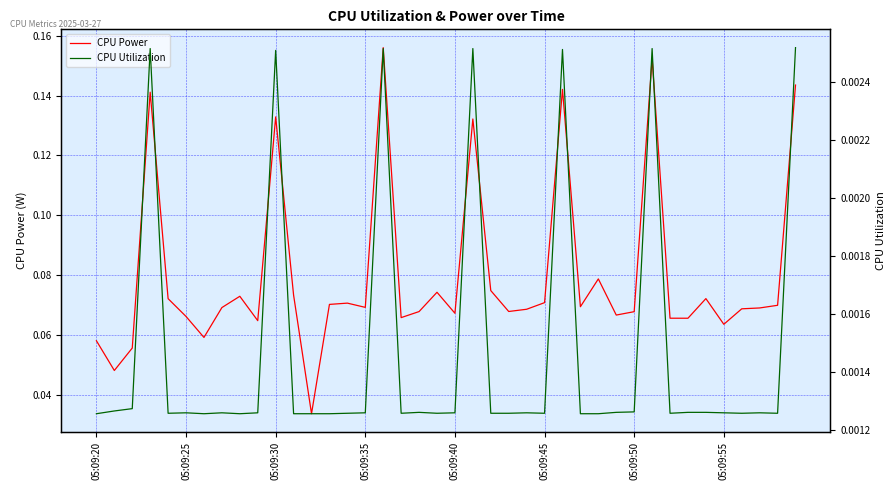

At how many categories does at least one series exceed 0?

40